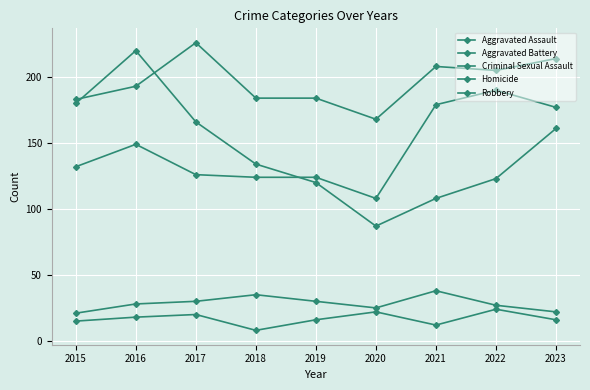

Reading left to right, list all the values displayed in this chart.

Aggravated Assault: 132	149	126	124	124	108	179	190	177
Aggravated Battery: 183	193	226	184	184	168	208	205	214
Criminal Sexual Assault: 21	28	30	35	30	25	38	27	22
Homicide: 15	18	20	8	16	22	12	24	16
Robbery: 180	220	166	134	120	87	108	123	161